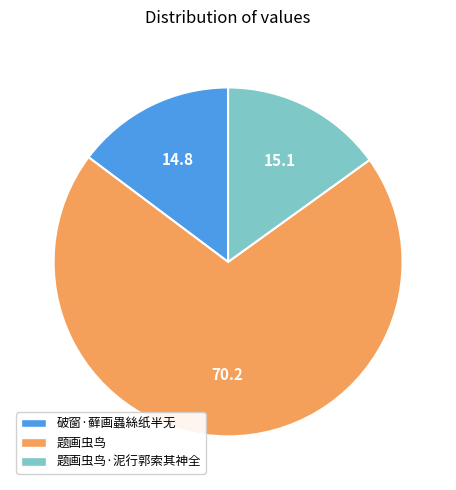

The 题画虫鸟 slice represents 70% of the pie. True or false?

True